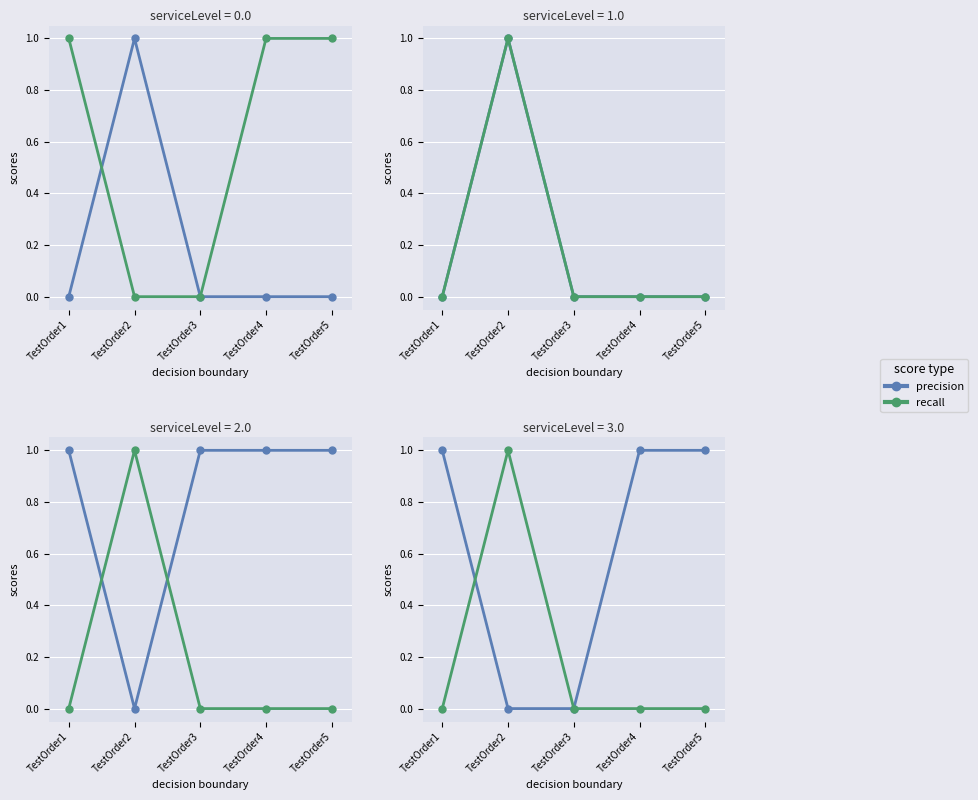

At TestOrder5, list the series in order from smallest to largest.

Weight, Cartons, DeclaredValue, DimensionL